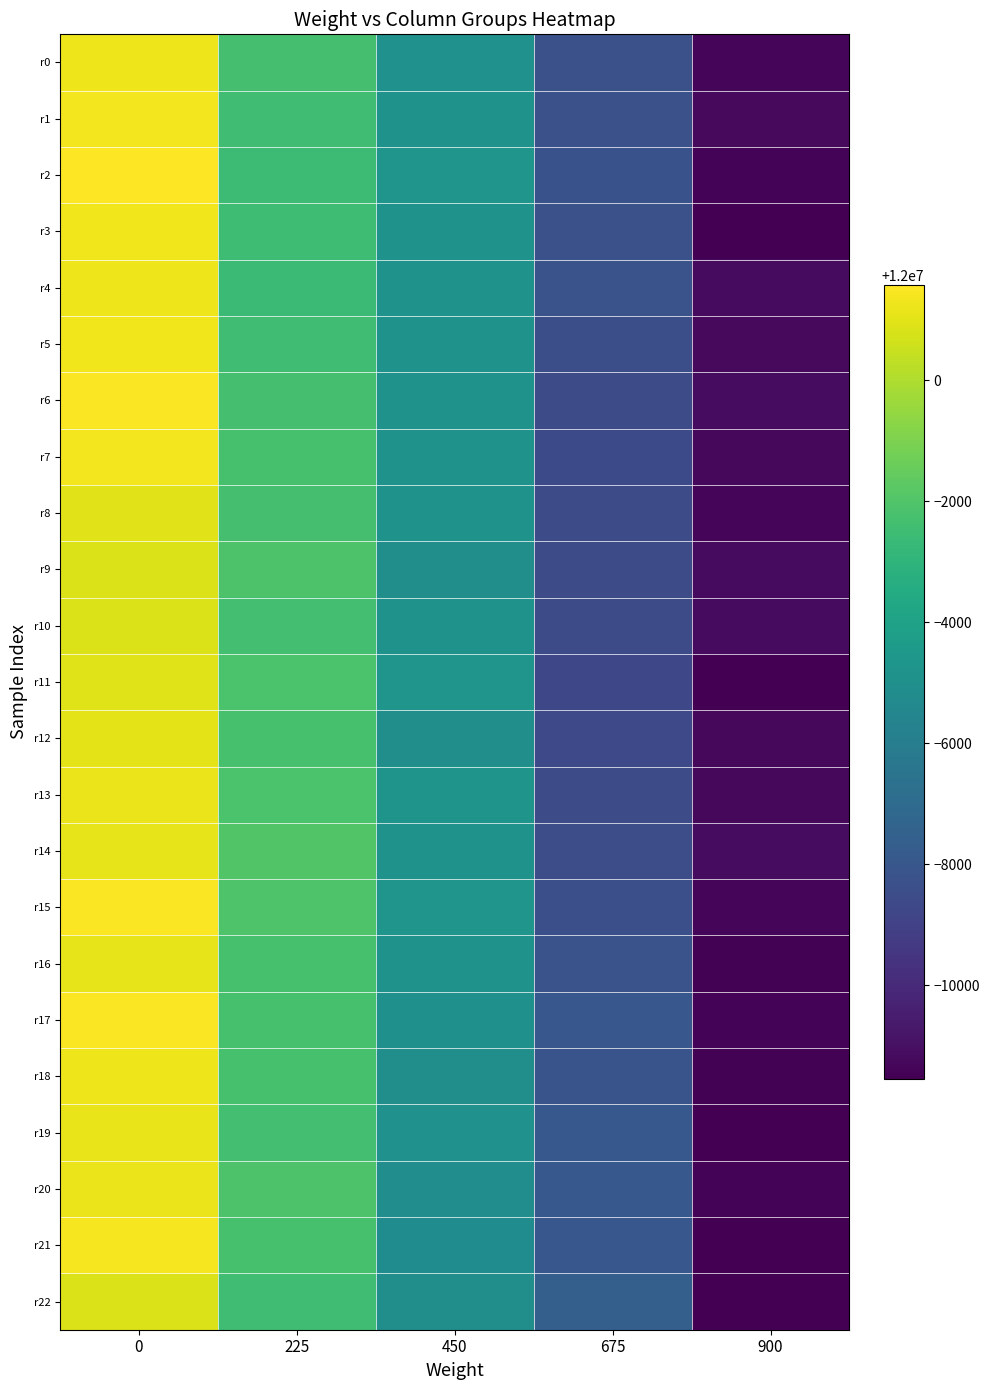

What is the greatest value displayed?

12001581.0